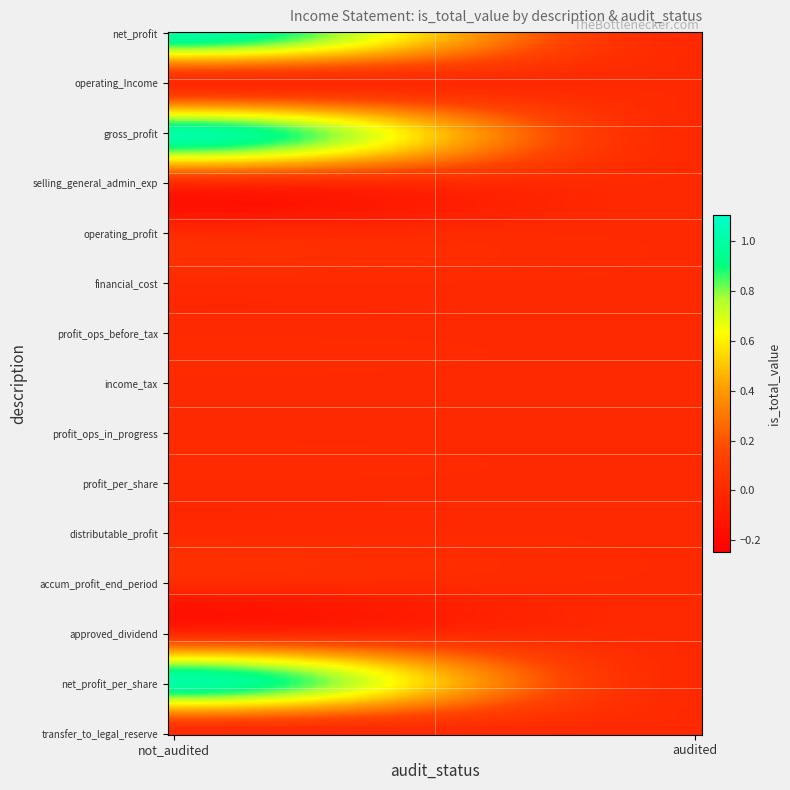

Reading left to right, extract all data points from this chart.

net_profit: 1	0
operating_Income: 0	0
gross_profit: 1	0
selling_general_administrative_expenses: 0	0
operating_profit: 0	0
financial_cost: 0	0
profit_operations_in_progress_before_tax: 0	0
income_tax: 0	0
profit_operations_in_progress: 0	0
profit_per_share: 0	0
distributable_profit: 0	0
accumulated_profit_end_of_period: 0	0
approved_dividend: 0	0
net_profit_per_share_(rail): 1	0
transfer_to_legal_reserve: 0	0